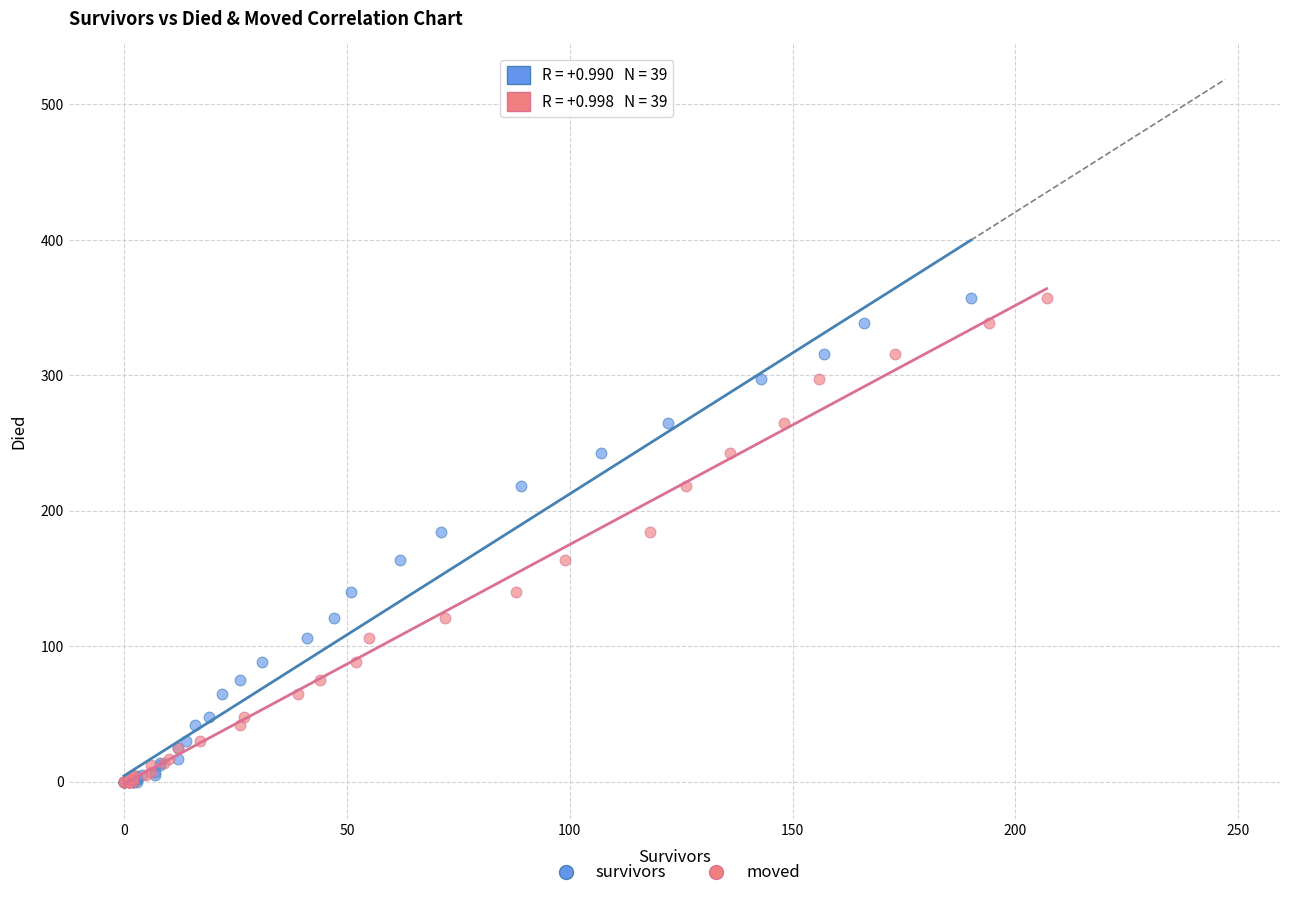

What are all the series names shown in the legend?

survivors, moved